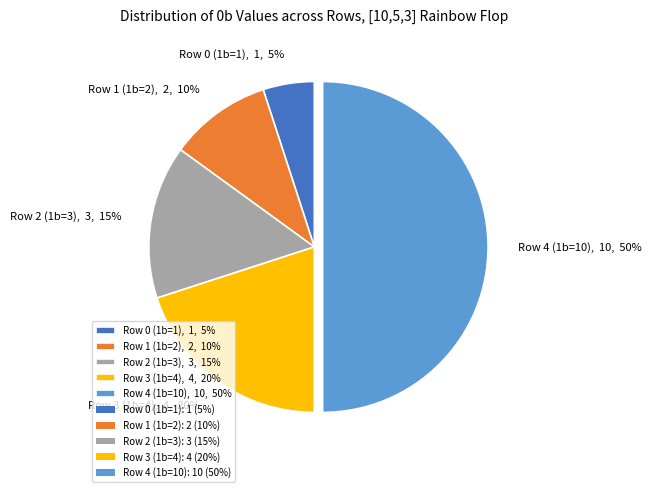

What is the smallest slice in the pie chart?

Row 0 (1b=1)